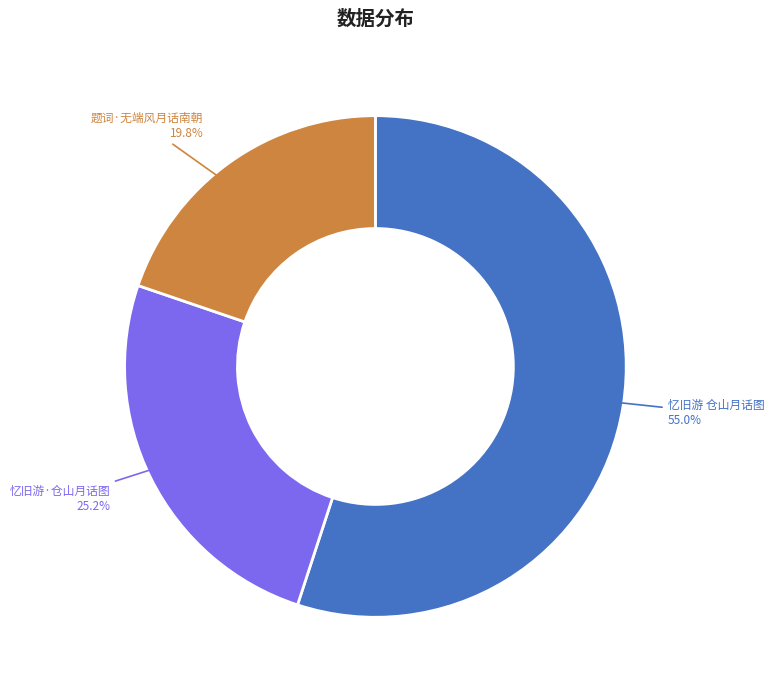

Which has a higher value, 忆旧游 仓山月话图 or 题词·无端风月话南朝?

忆旧游 仓山月话图